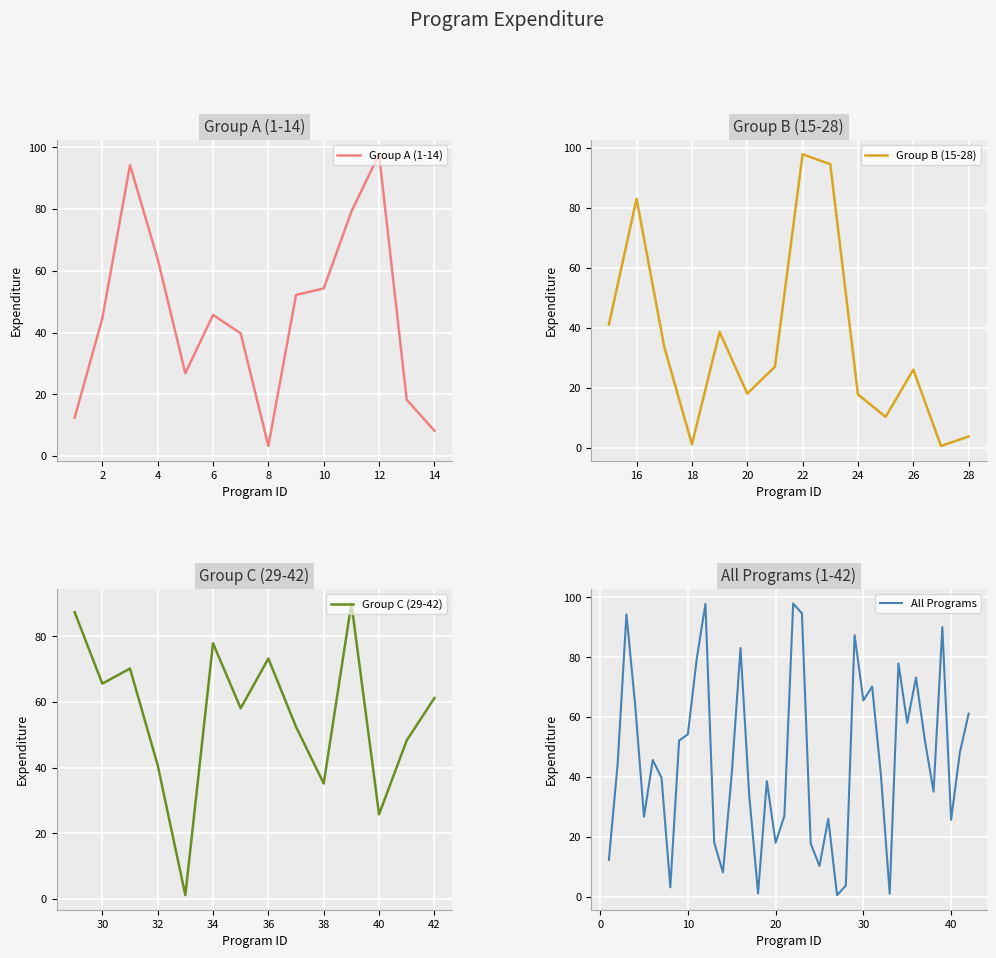

Reading right to left, what are all the values shown in this chart?

Group A (1-14): 8.2	18.2	97.8	79.2	54.3	52.2	3.3	39.8	45.7	26.8	63.9	94.3	44.6	12.4
Group B (15-28): 3.8	0.6	26.1	10.4	17.8	94.6	97.9	27.1	18.1	38.7	1.2	33.7	83.1	41.2
Group C (29-42): 61.2	48.3	25.8	90.0	35.2	52.4	73.2	58.1	77.9	1.1	40.8	70.2	65.6	87.4